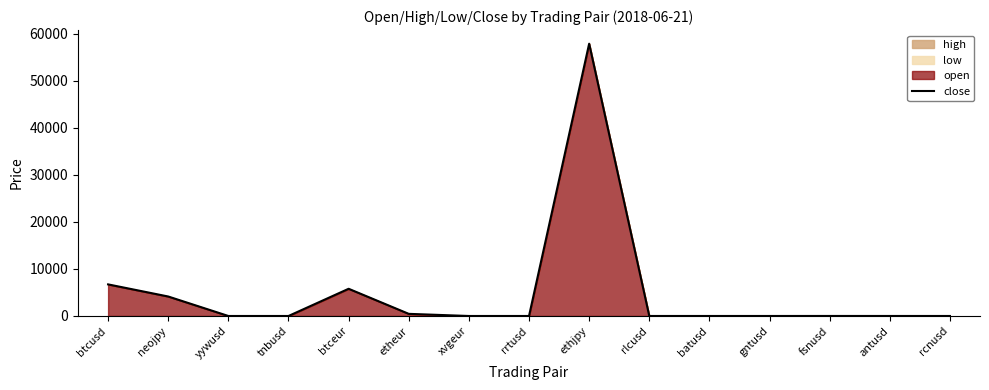

Reading right to left, what are all the values shown in this chart?

rcnusd=0.1	antusd=2.2	fsnusd=4.9	gntusd=0.4	batusd=0.3	rlcusd=0.9	ethjpy=57860.0	rrtusd=0.1	xvgeur=0.0	etheur=453.3	btceur=5781.4	tnbusd=0.0	yywusd=0.1	neojpy=4139.6	btcusd=6715.2